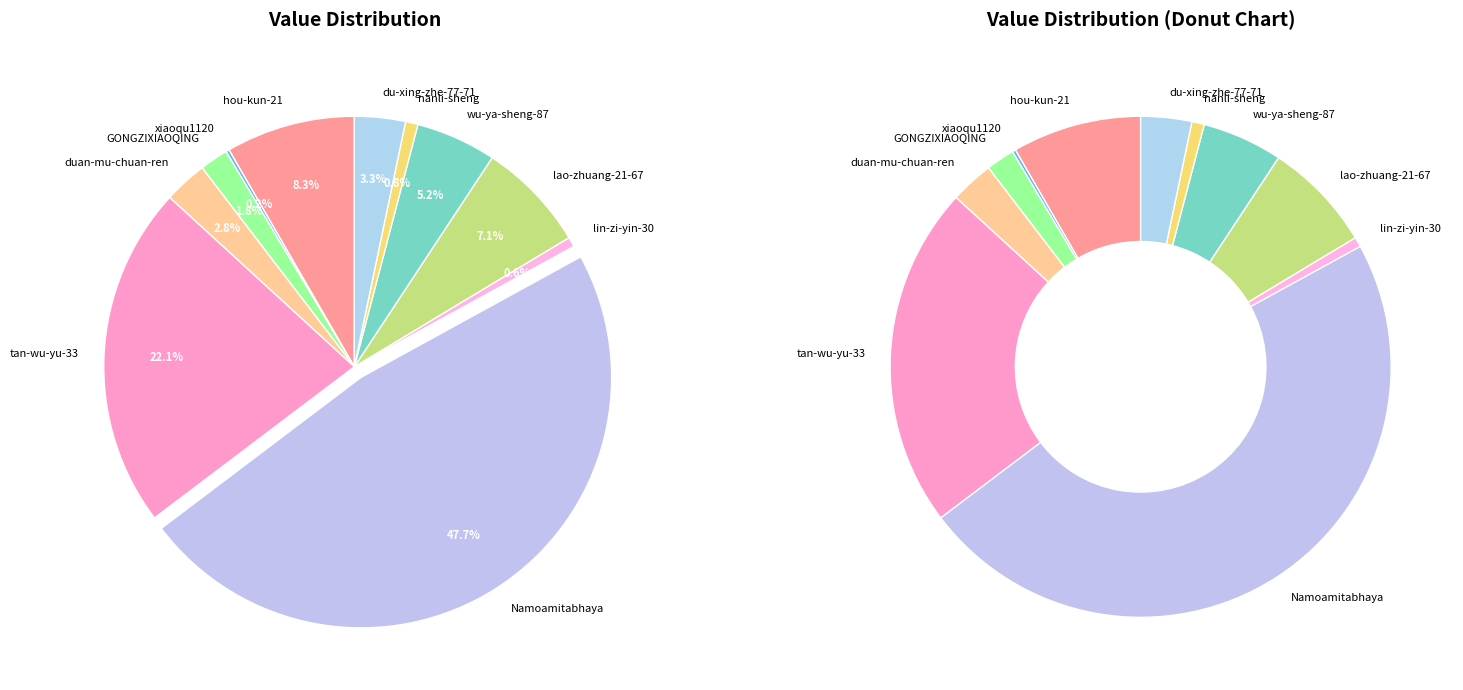

What is the smallest slice in the pie chart?

xiaoqu1120